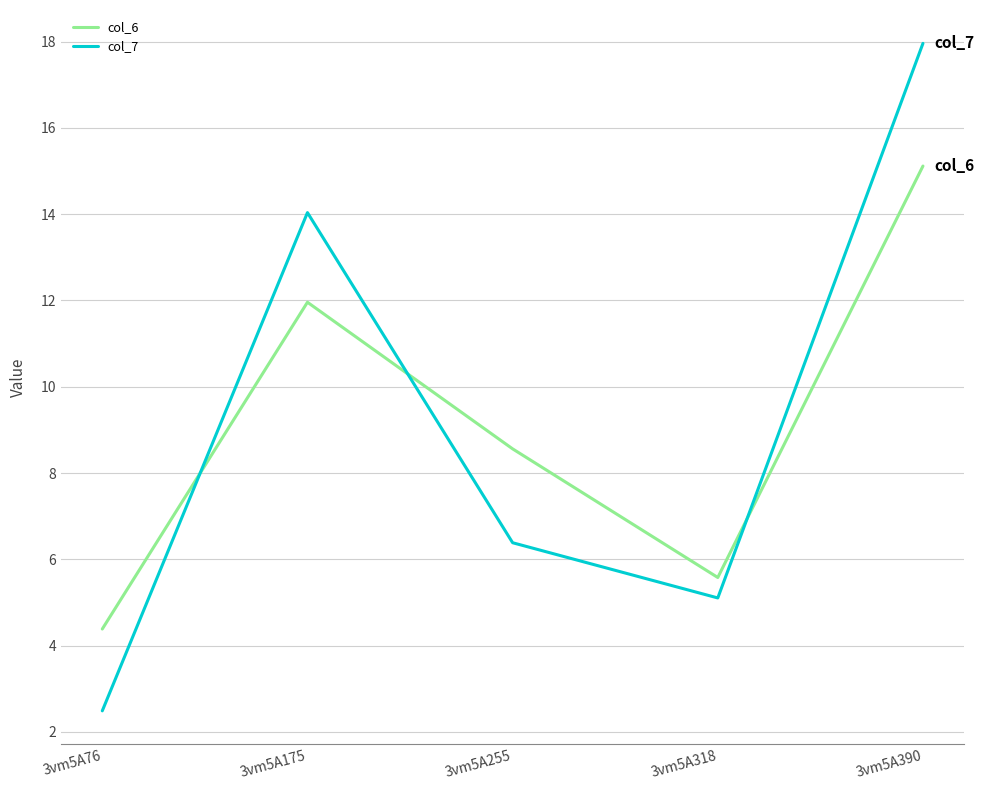

What is the maximum value shown in the chart?

18.0